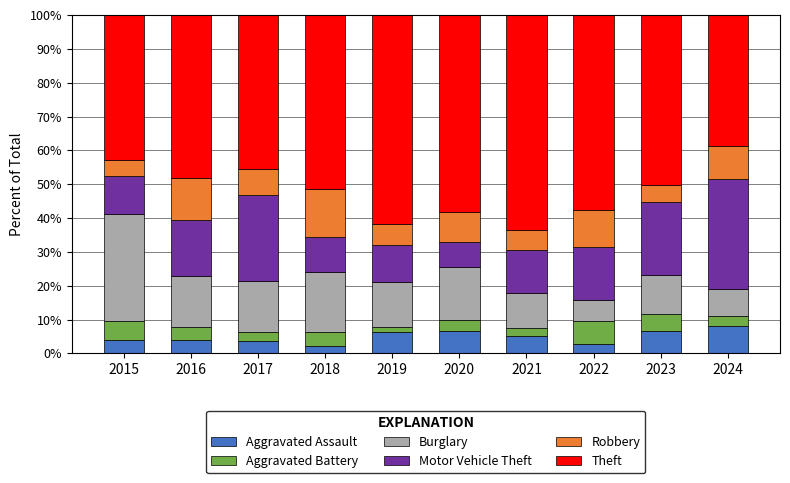

What is the lowest value of the Aggravated Assault series?

2.3